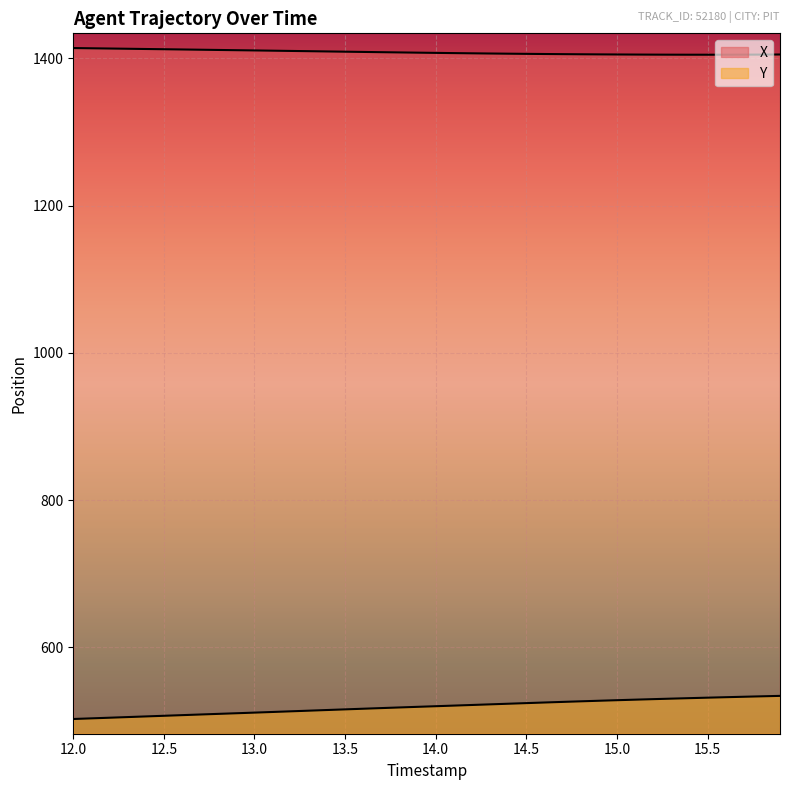

What is the difference between the maximum and minimum values in the Y series?

31.4